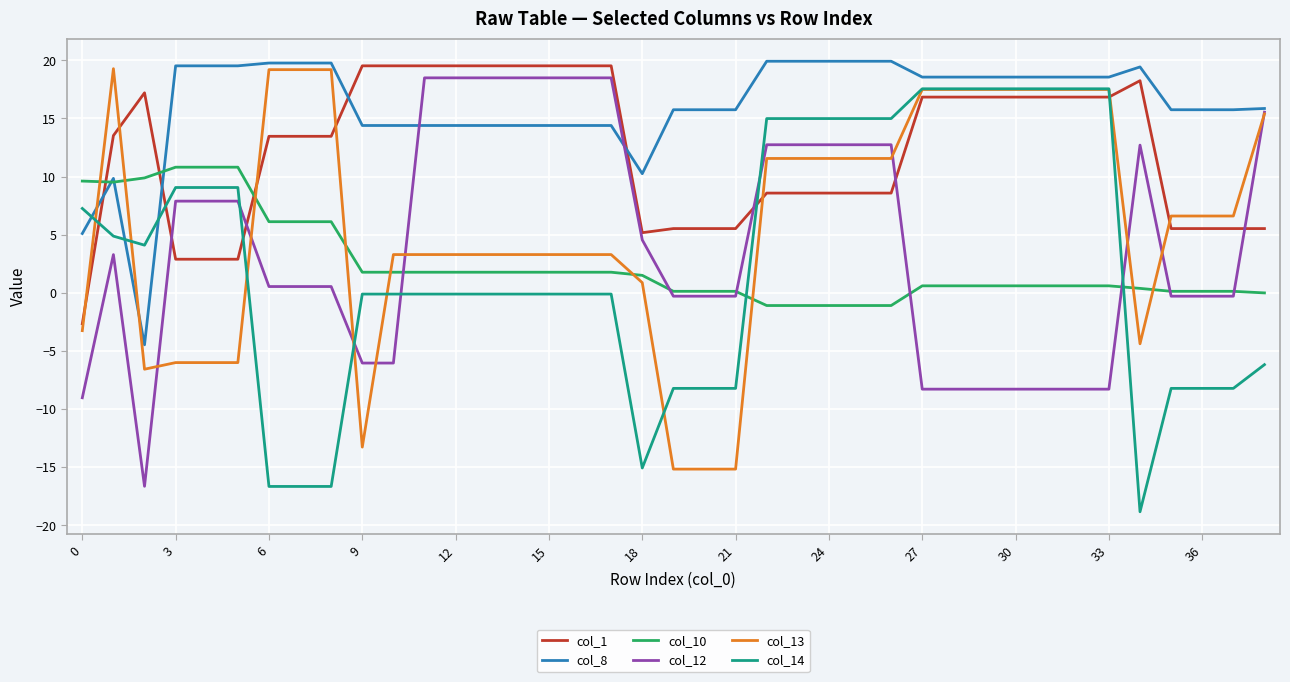

Which series has the largest range (max minus min)?

col_14